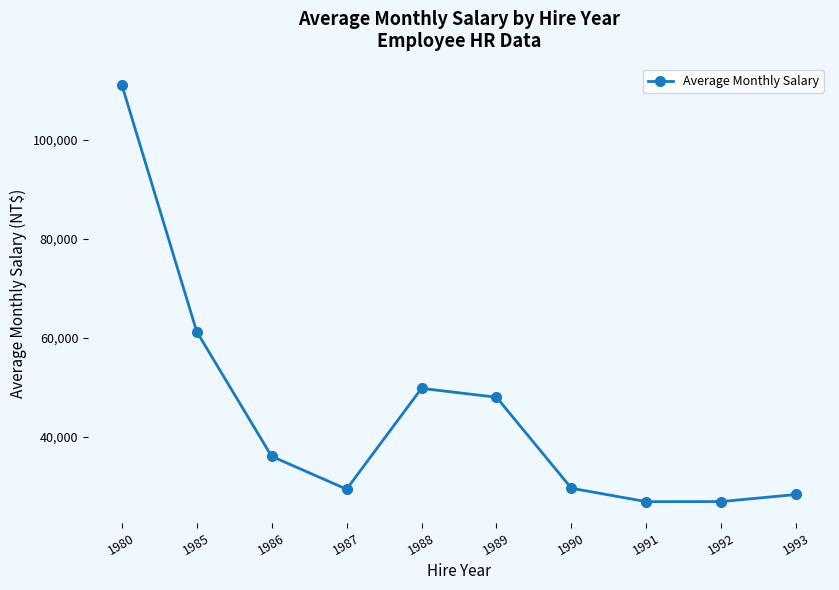

How many distinct data groups are displayed?

1